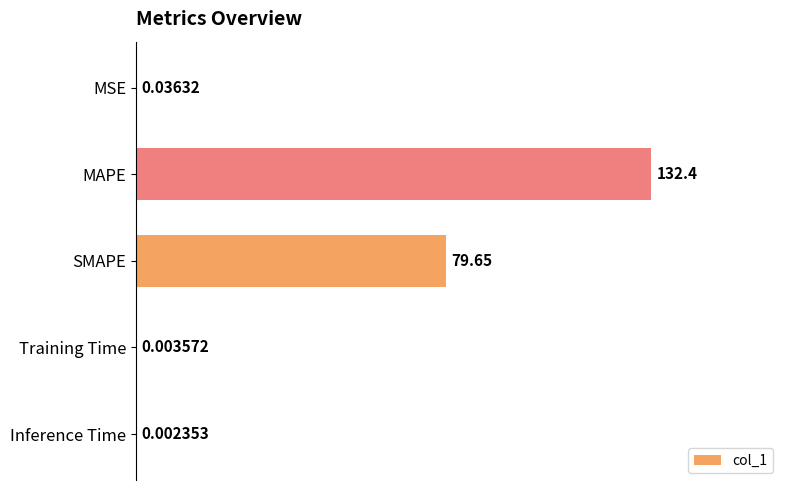

What is the sum of the values at SMAPE and Training Time?

79.7